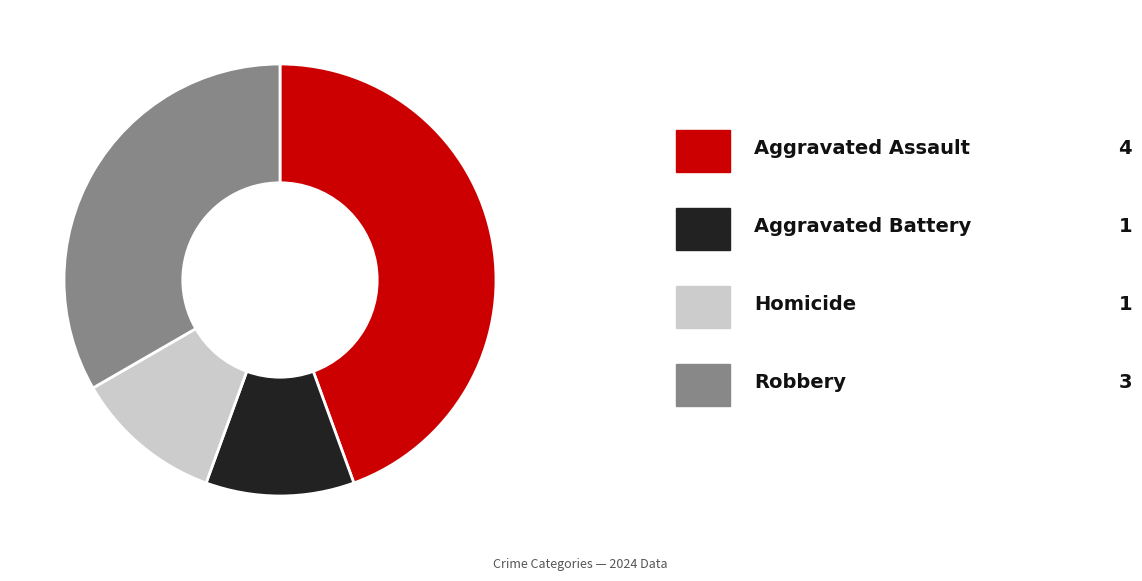

Is there a majority slice in this chart?

No